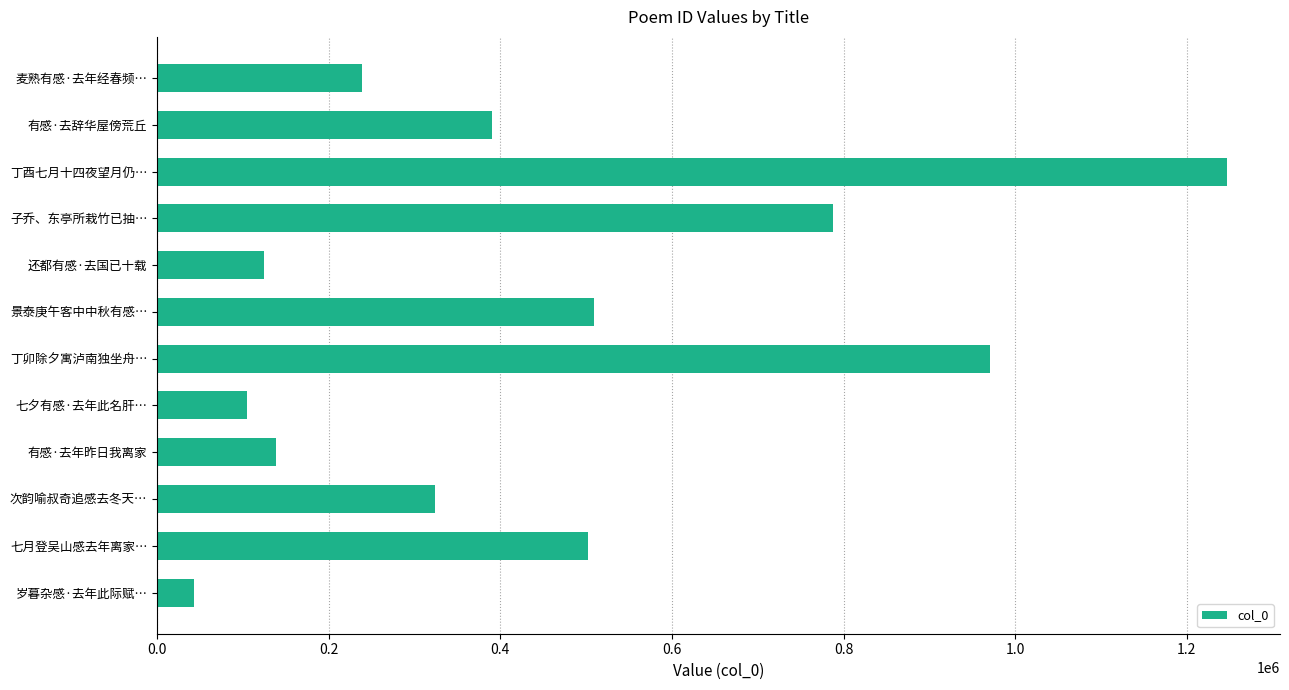

What is the smallest value displayed?

42989